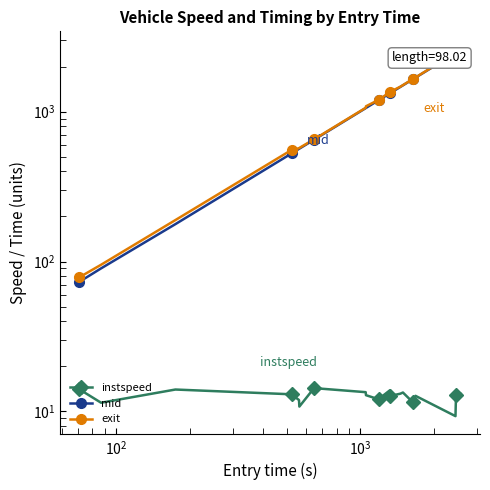

What is the minimum value shown in the chart?

9.3